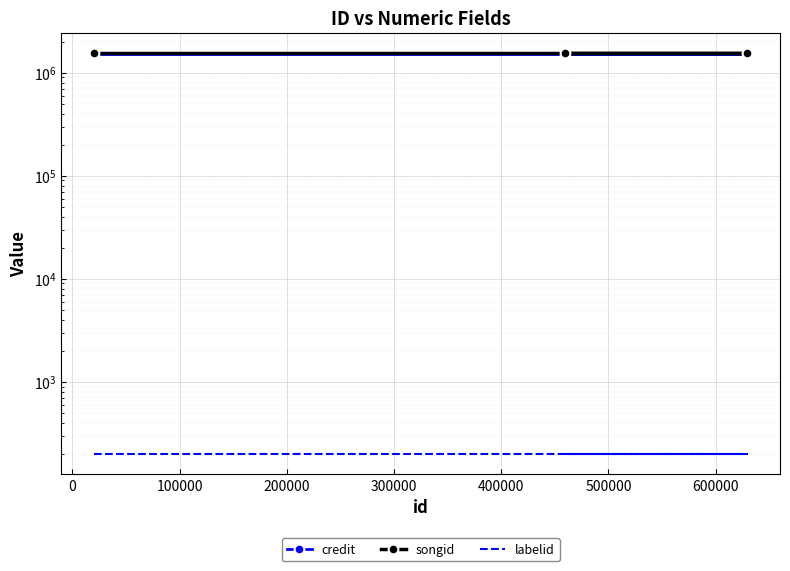

The credit series shows 2404090 at -100000. True or false?

False